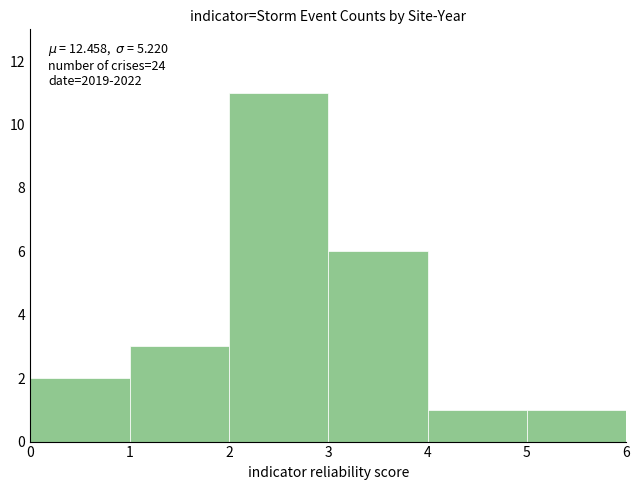

Over which range of the x-axis is the bar tallest?

2 to 3